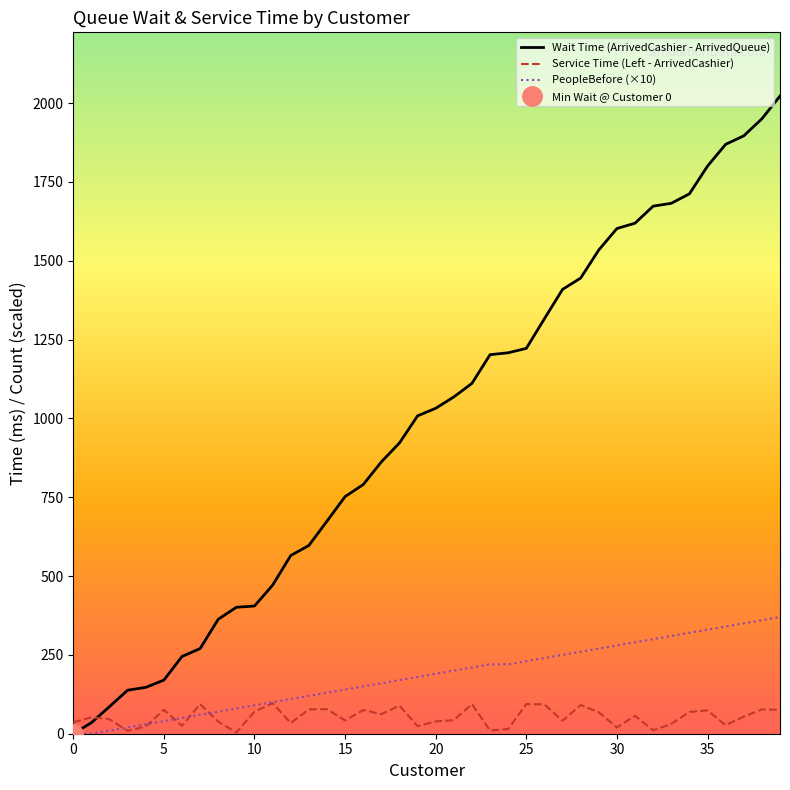

What is the sum of all Service Time (Left - ArrivedCashier) values?

2135